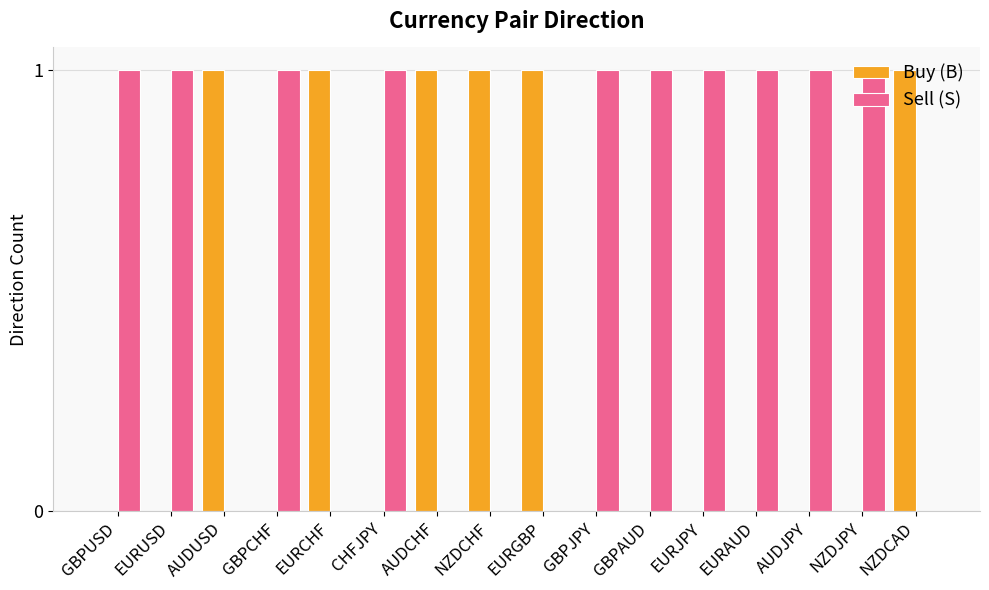

What is the sum of all Buy (B) values?

6